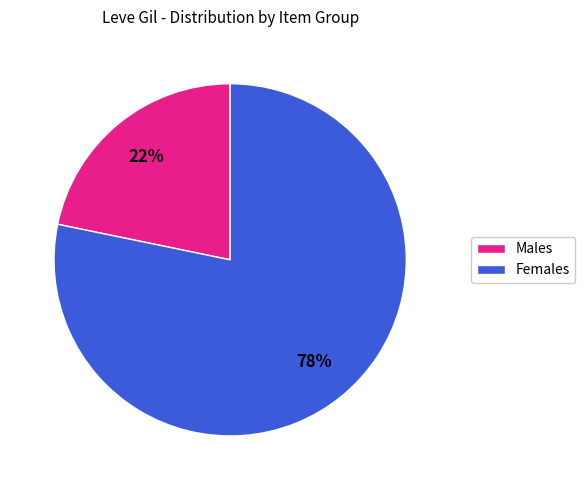

Count the number of slices in the pie.

2